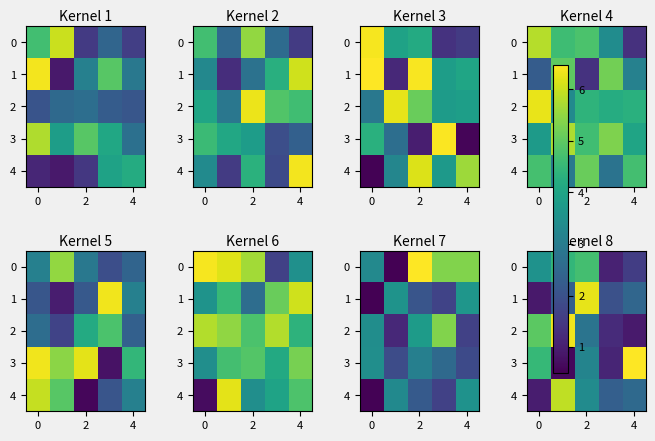

Which has a higher value, 2 or 4?

2